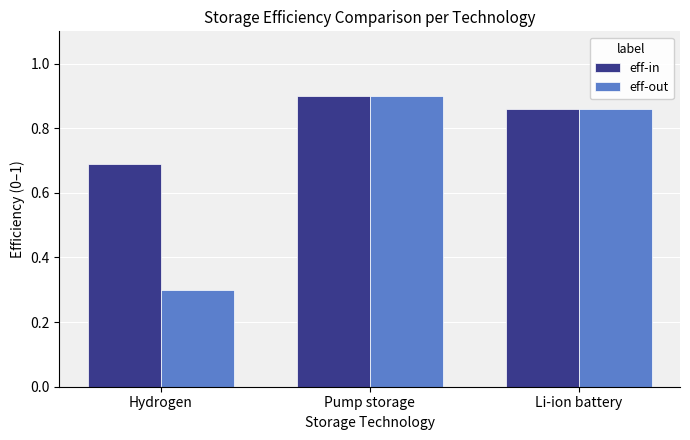

At how many categories does at least one series exceed 0?

3